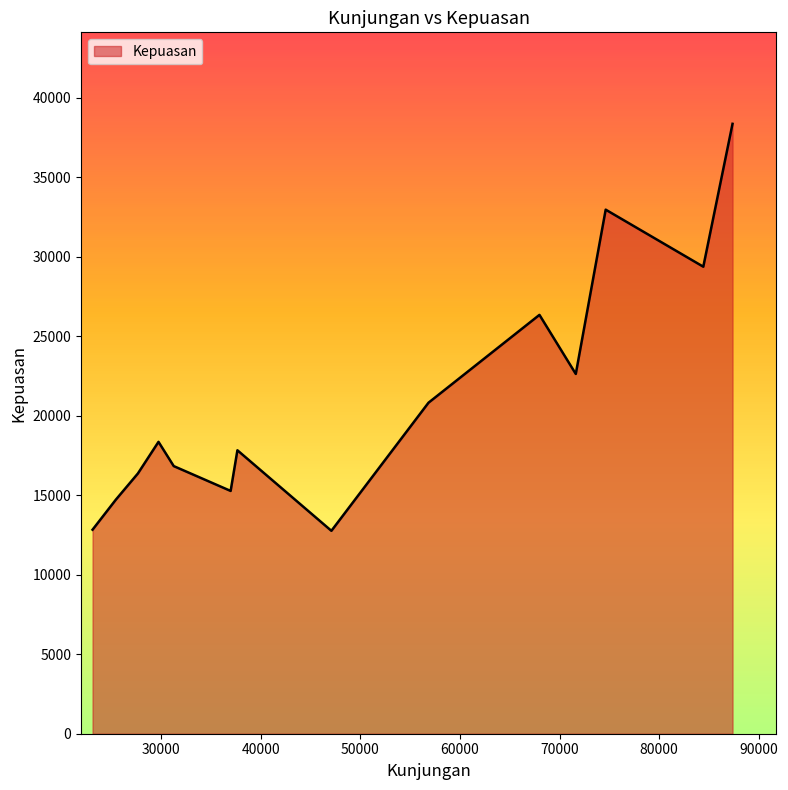

What is the smallest value displayed?

12767